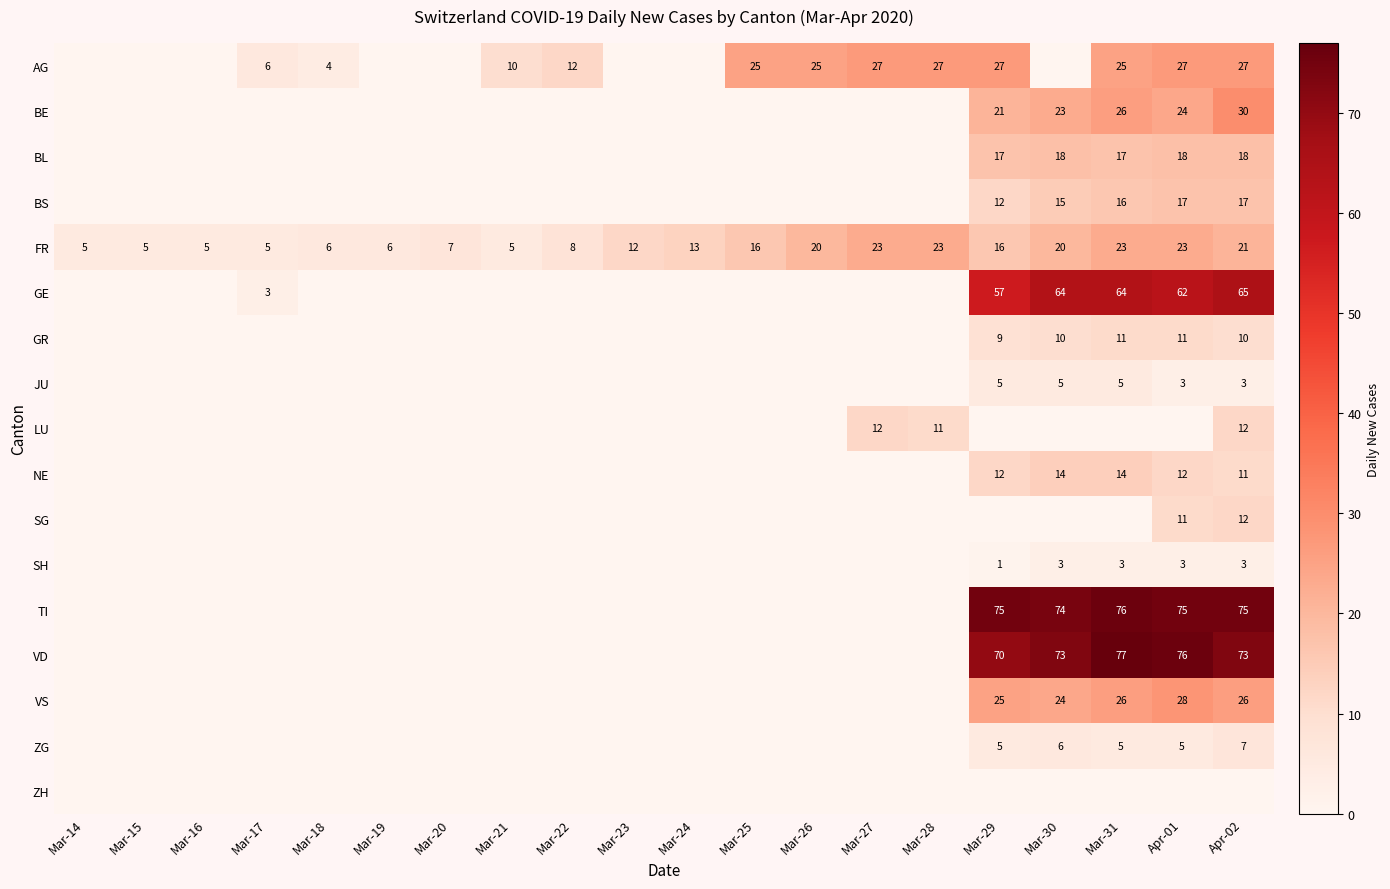

The GE series shows 64 at Mar-31. True or false?

True